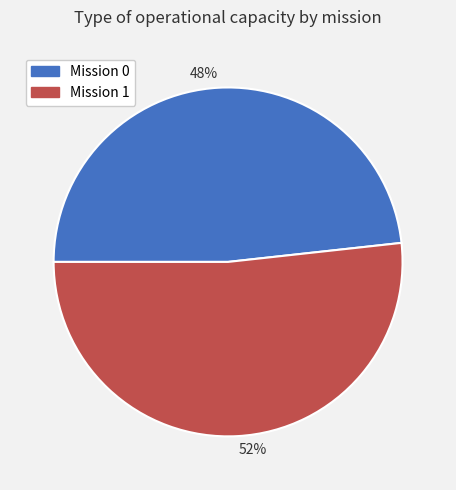

To the nearest percent, what is the average slice percentage?

50%